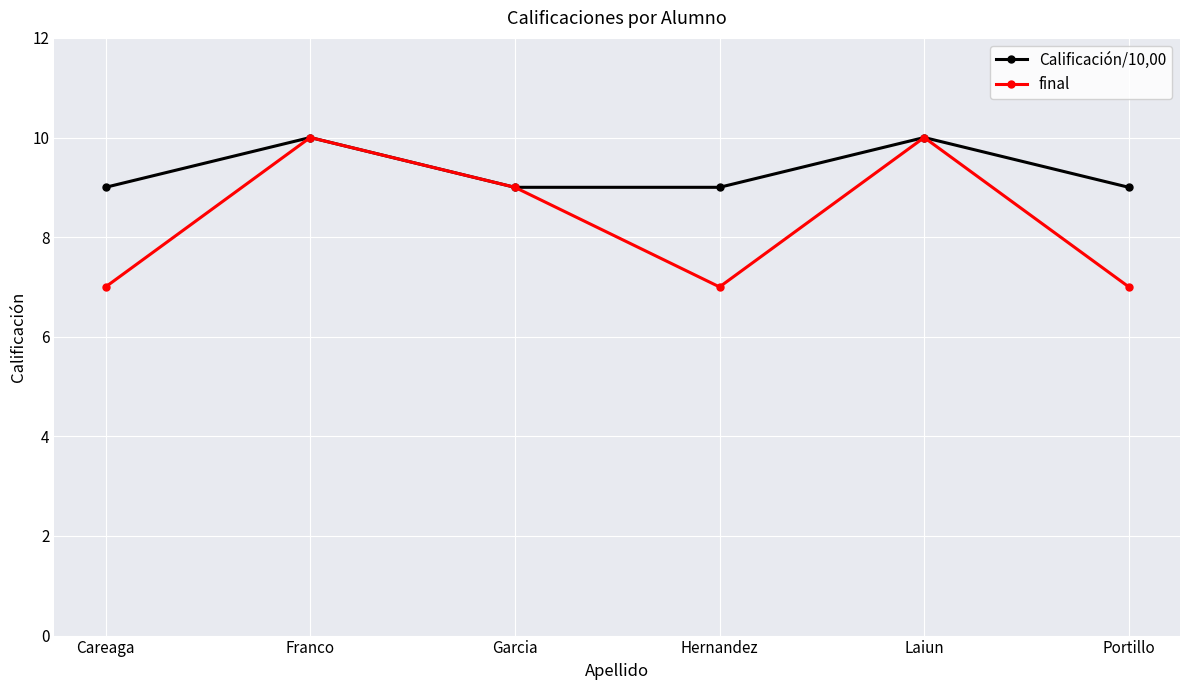

Which series changed the most between Franco and Portillo?

final